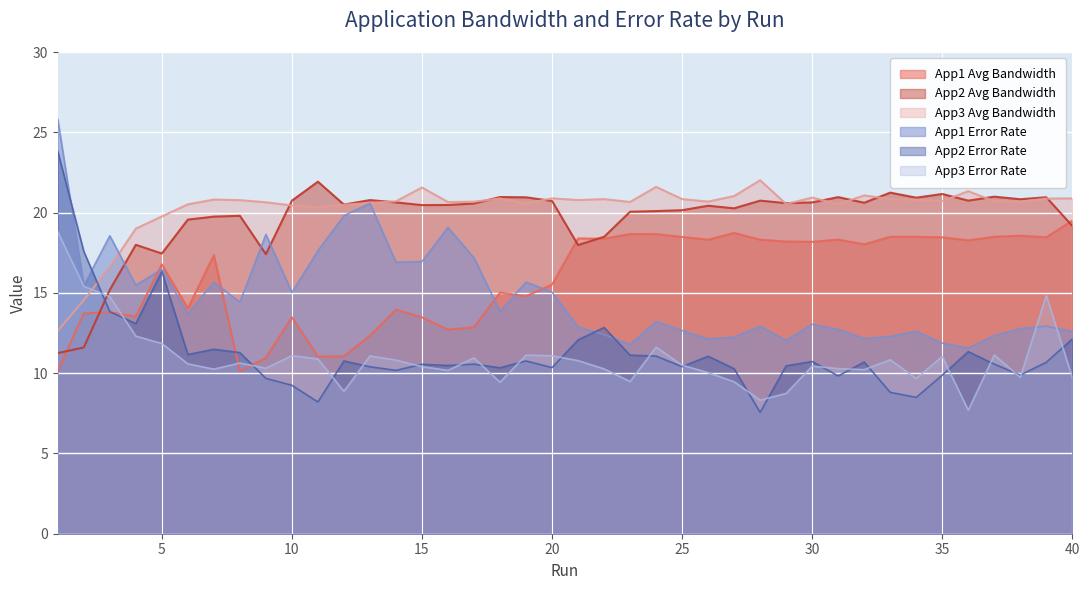

Between which two adjacent categories do Application3AverageBandWidth and Application2AverageBandWidth first intersect?

9 and 10